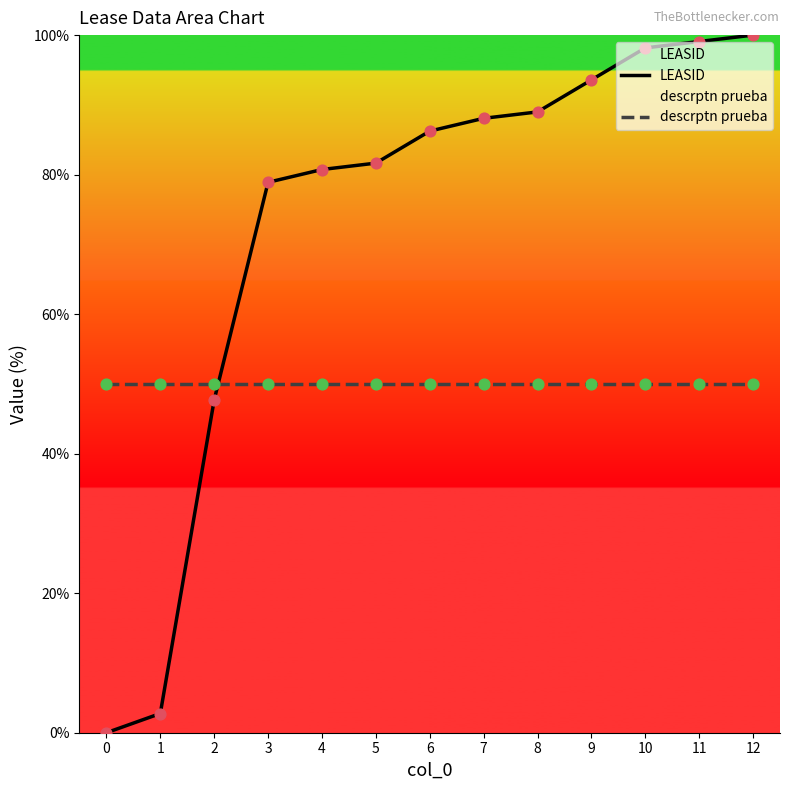

What are all the series names shown in the legend?

LEASID, descrptn prueba